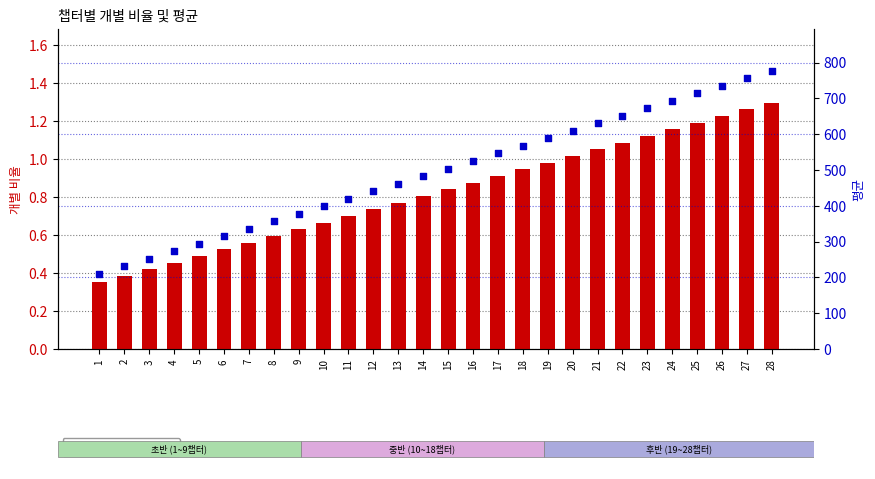

At which category is the sum across all series the highest?

28